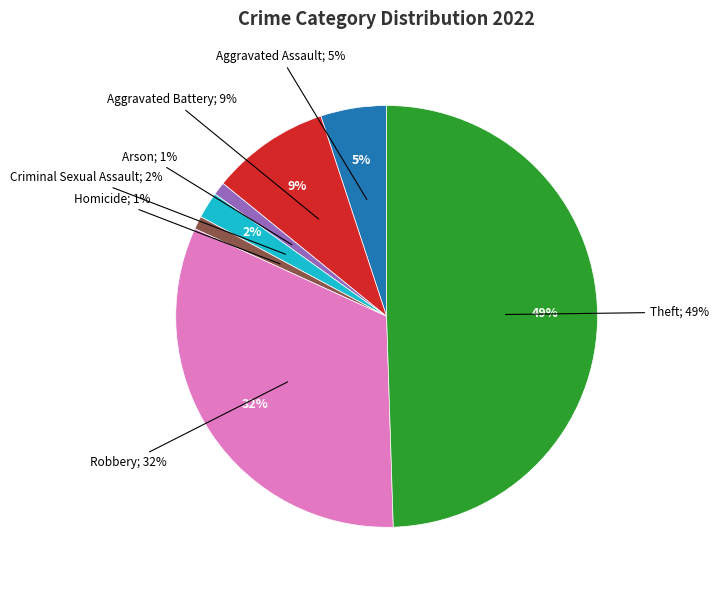

The Arson slice represents 11% of the pie. True or false?

False